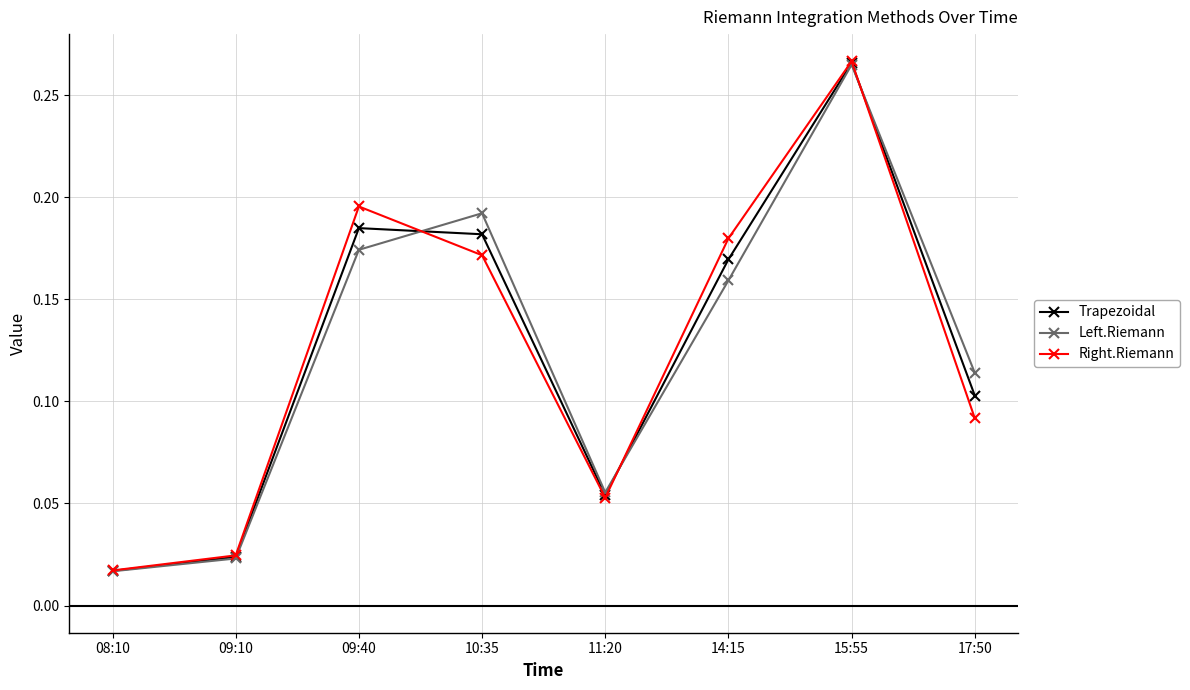

Is it true that Right.Riemann equals 0.1 at 11:20?

True